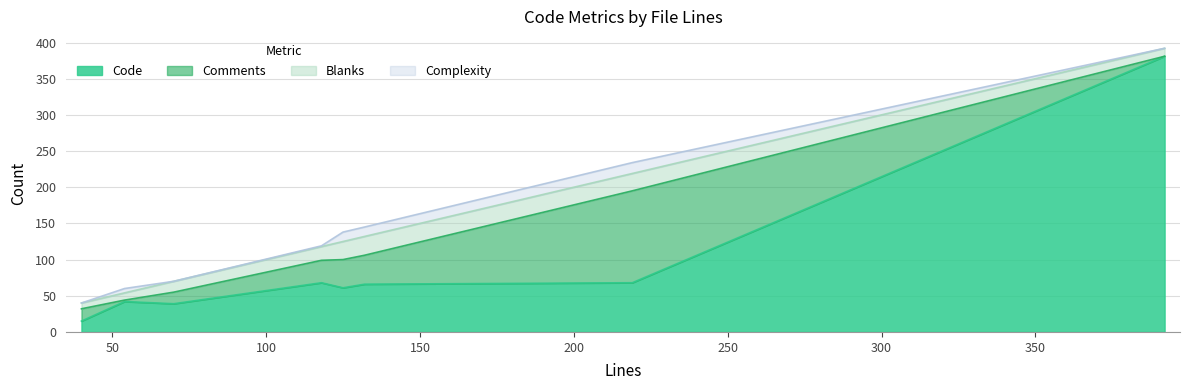

What is the lowest value of the Code series?

15